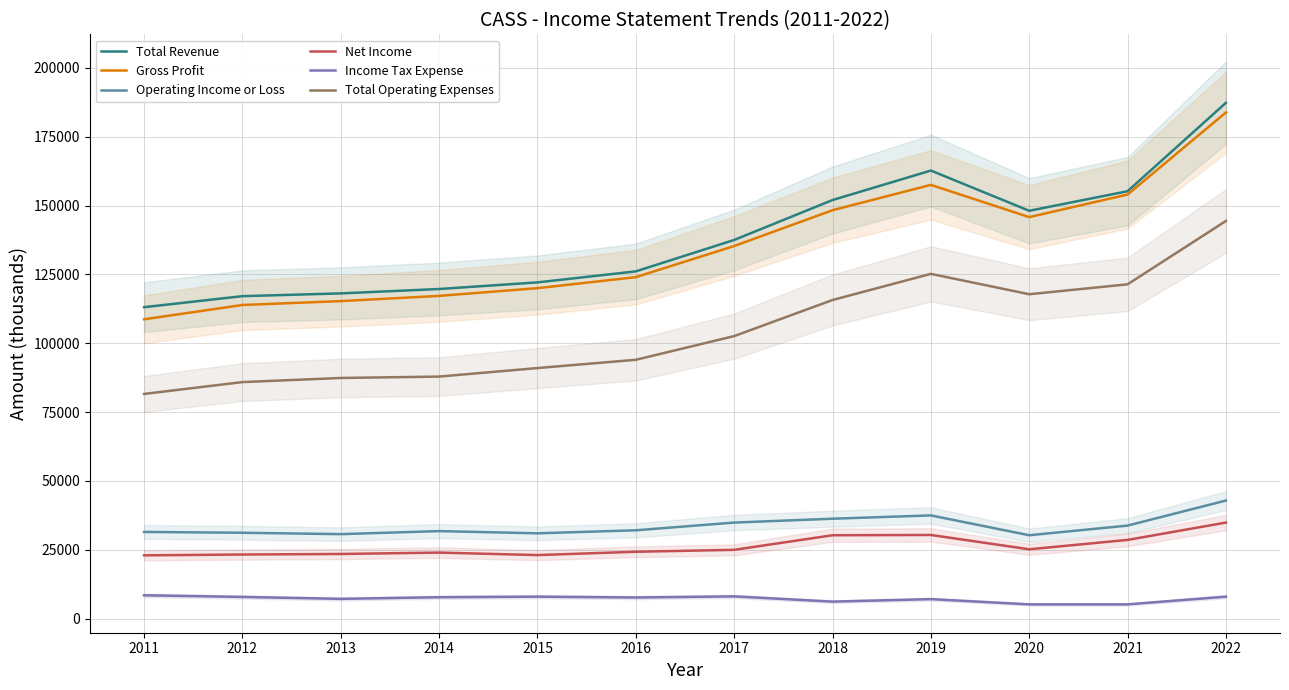

True or false: Gross Profit and Operating Income or Loss intersect in this chart.

False